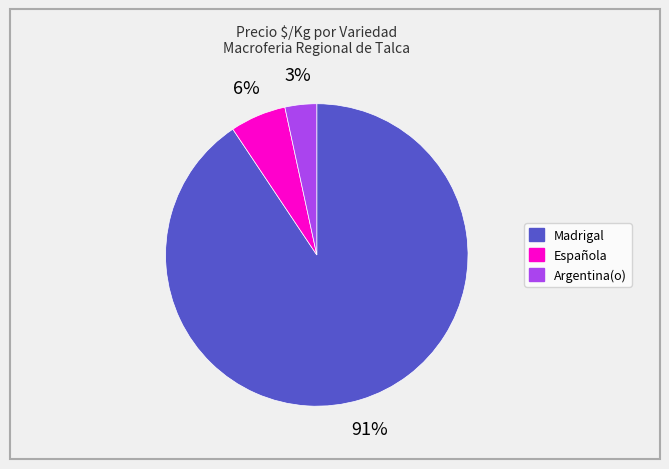

To the nearest percent, what is the average slice percentage?

33%